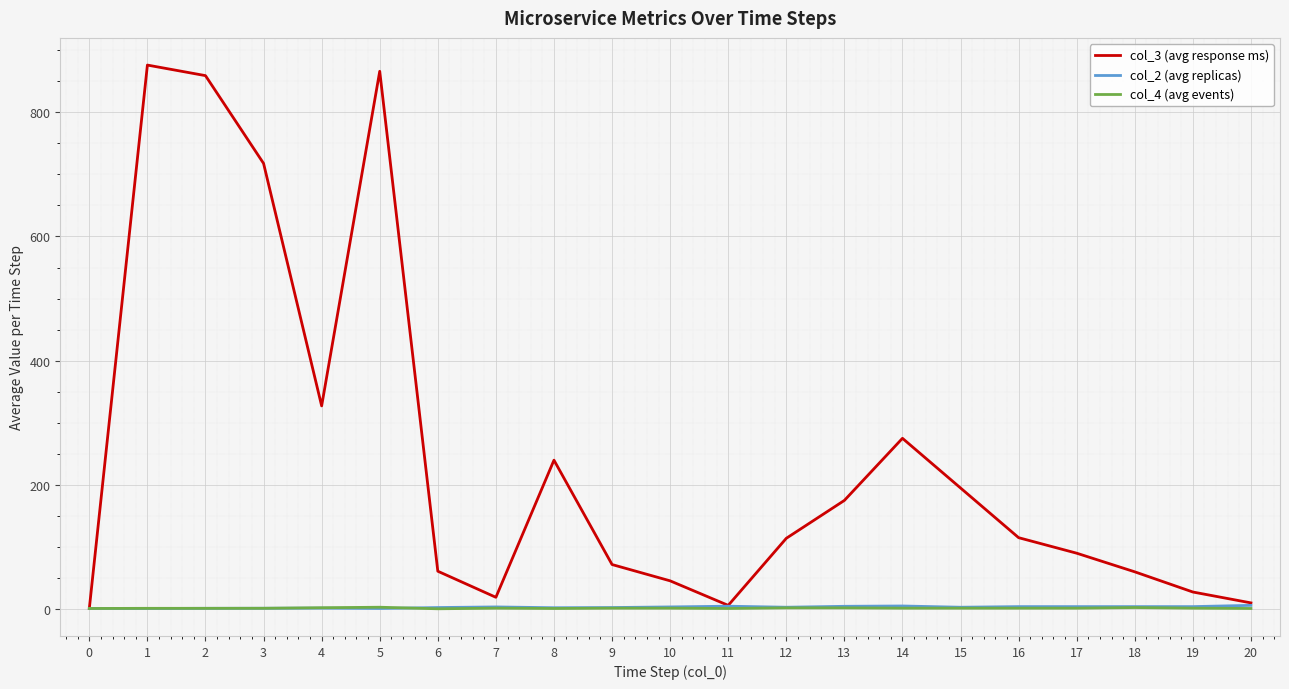

What is the spread (max minus min) of values at 12?

112.0